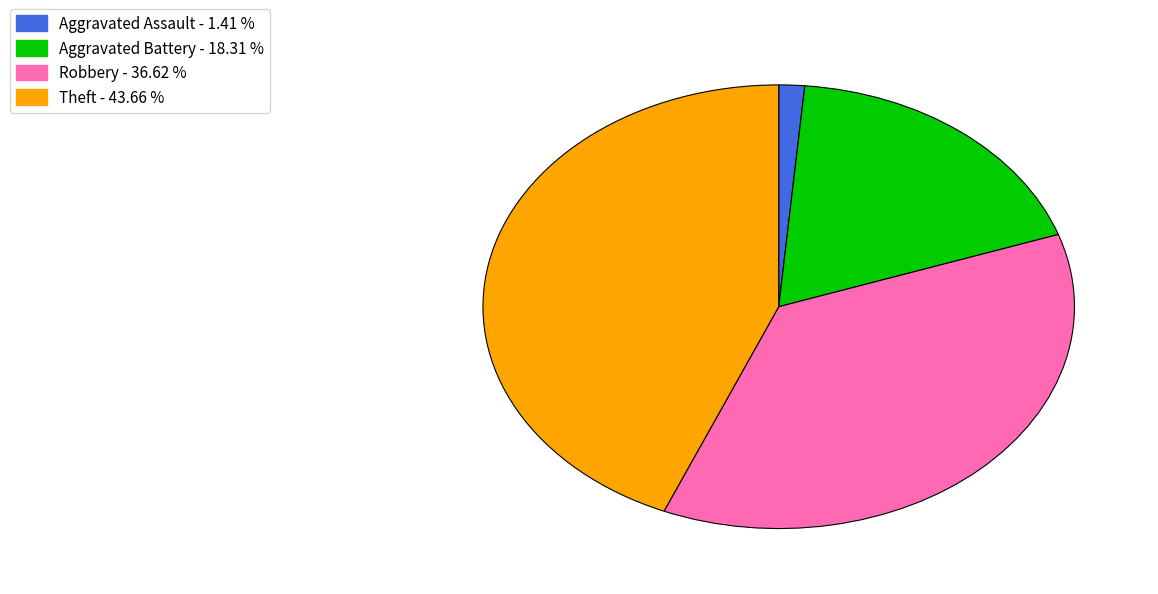

Do Theft - 43.66 % and Robbery - 36.62 % together represent more than half of the pie?

Yes